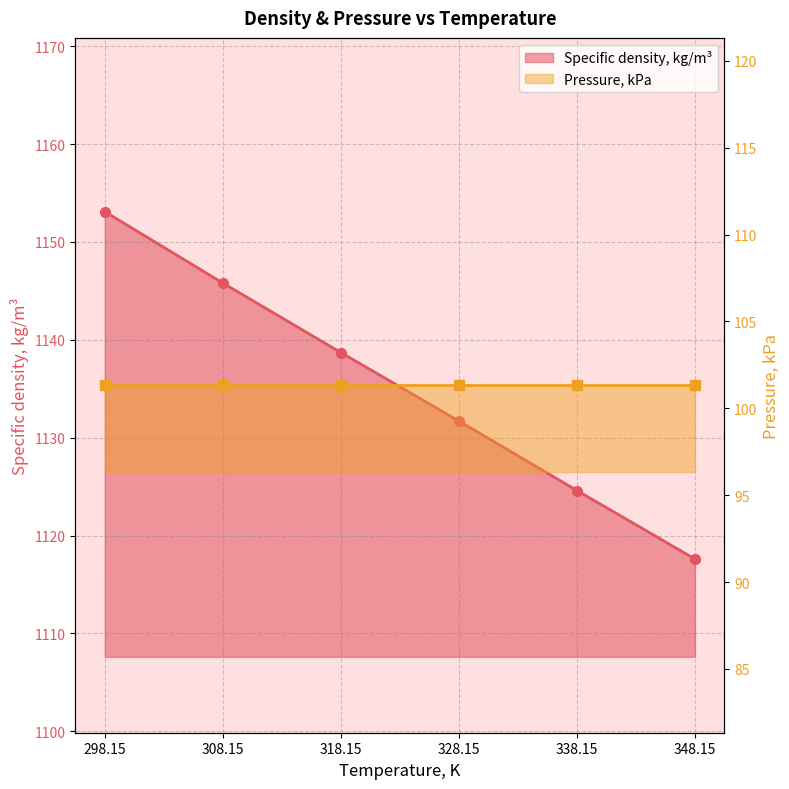

Is it true that the value at 328.15 is 1131.7?

True